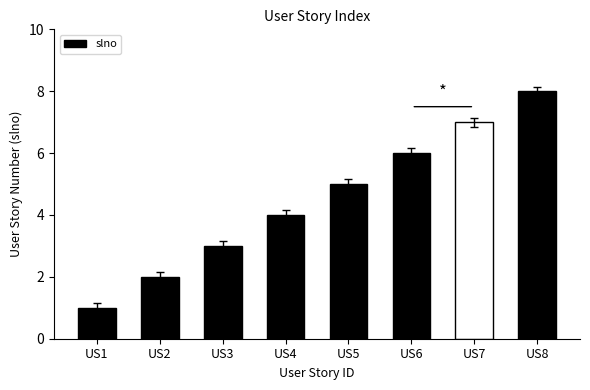

Reading right to left, extract all data points from this chart.

US8=8	US7=7	US6=6	US5=5	US4=4	US3=3	US2=2	US1=1